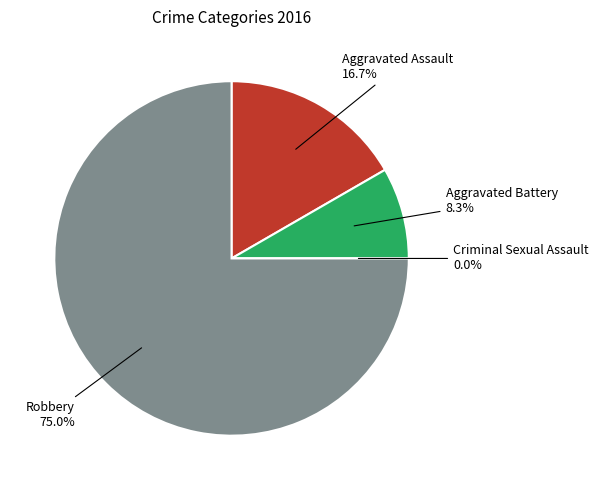

To the nearest percent, what is the difference between the Criminal Sexual Assault and Aggravated Battery slice percentages?

8%